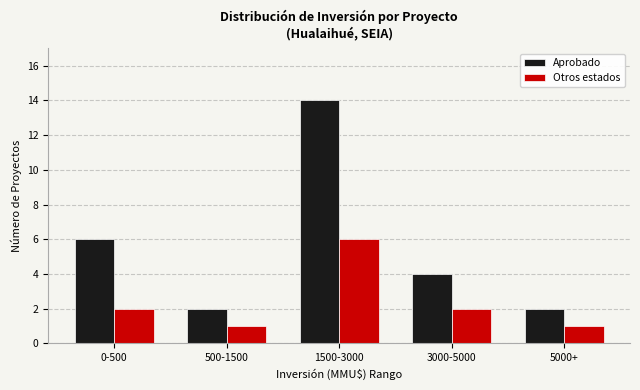

Reading left to right, what are all the values shown in this chart?

Aprobado: 6	2	14	4	2
Otros estados: 2	1	6	2	1